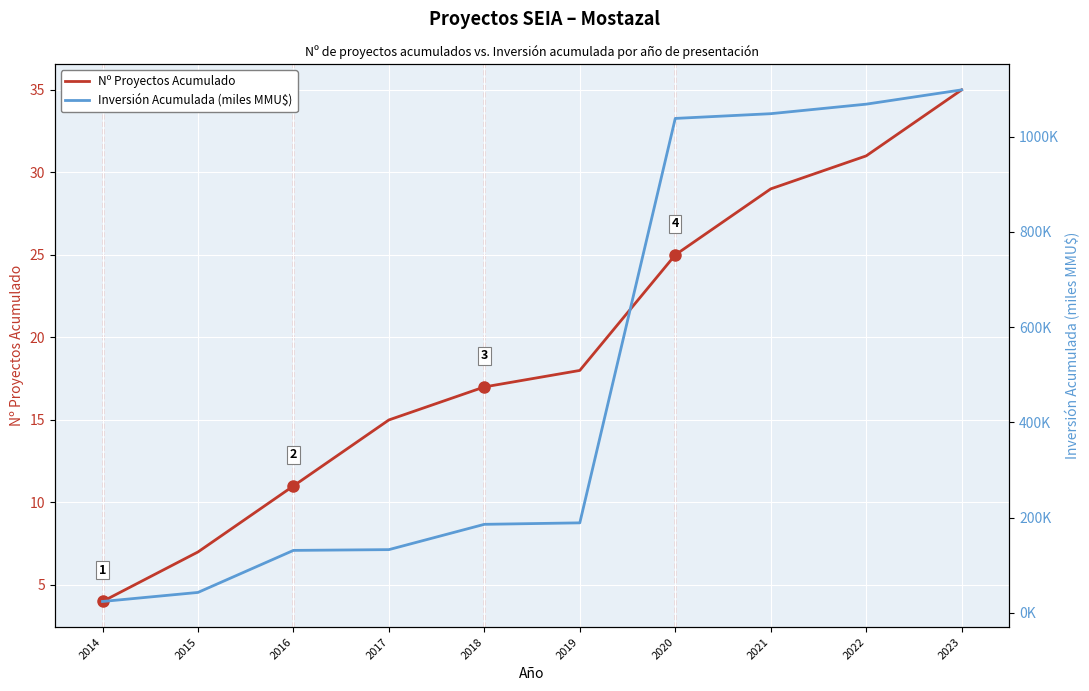

True or false: Inversión Acumulada (miles MMU$) and Nº Proyectos Acumulado intersect in this chart.

False